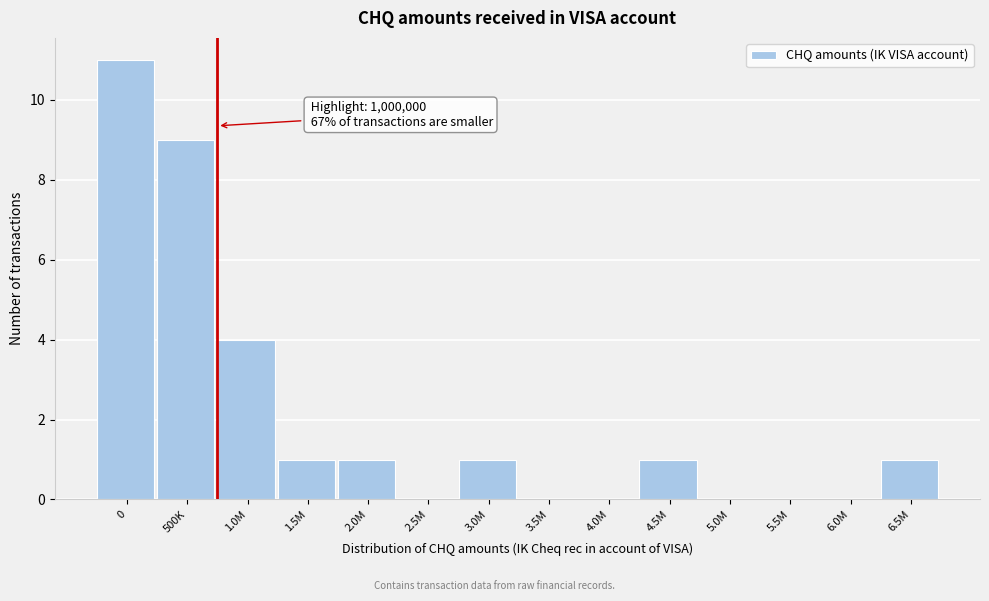

Reading right to left, extract all data points from this chart.

6.5M=1	6.0M=0	5.5M=0	5.0M=0	4.5M=1	4.0M=0	3.5M=0	3.0M=1	2.5M=0	2.0M=1	1.5M=1	1.0M=4	500K=9	0=11